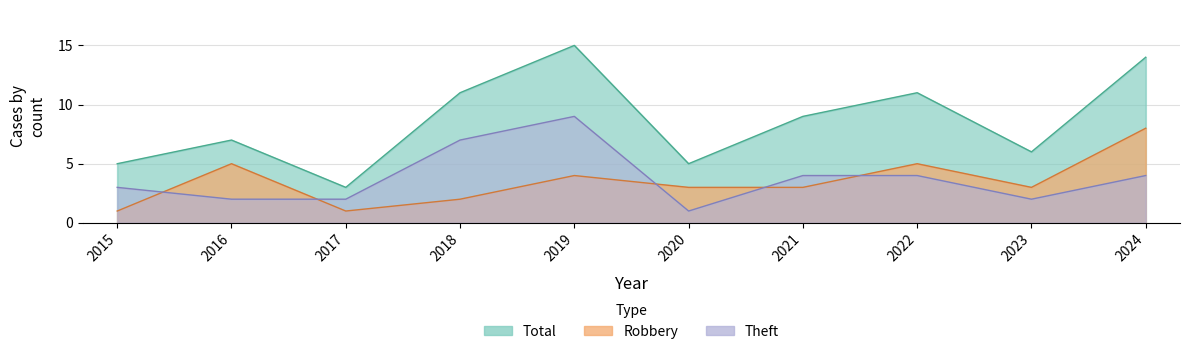

What is the average value of the Total series?

9